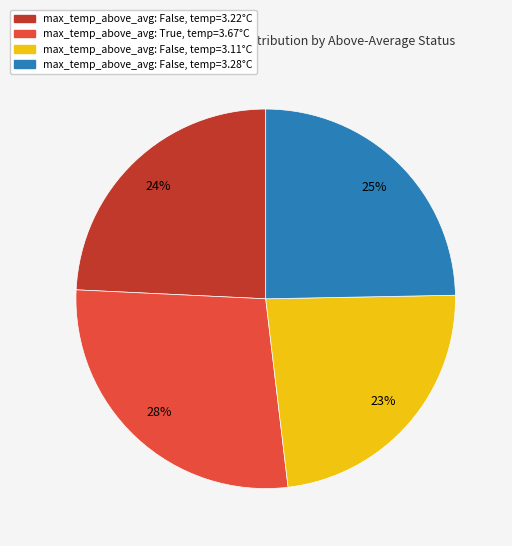

To the nearest percent, what is the average slice percentage?

25%